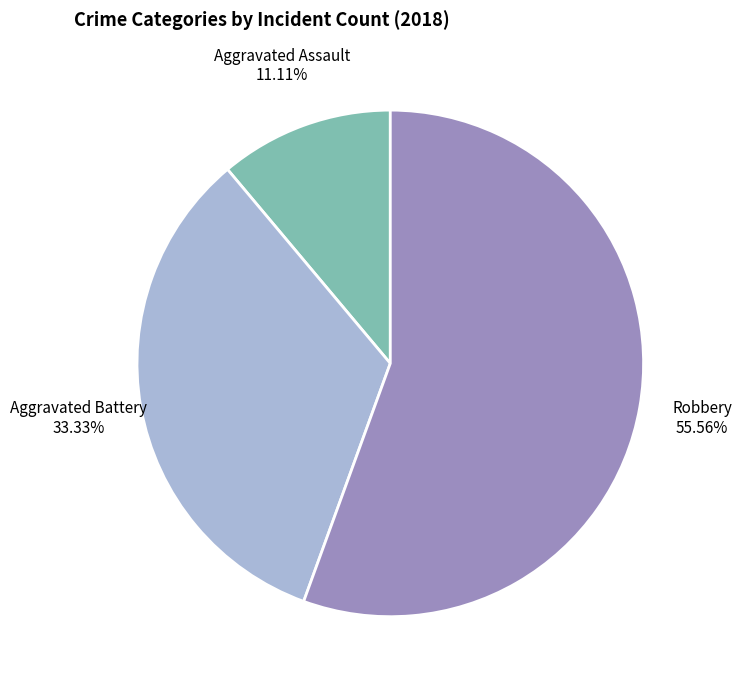

What percentage is NOT represented by Robbery?

44.4%